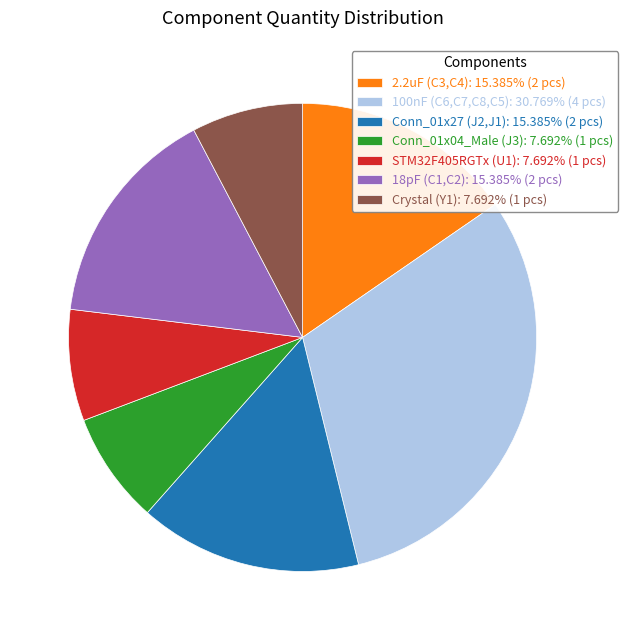

Which has a higher value, 2.2uF (C3,C4) or Conn_01x04_Male (J3)?

2.2uF (C3,C4)